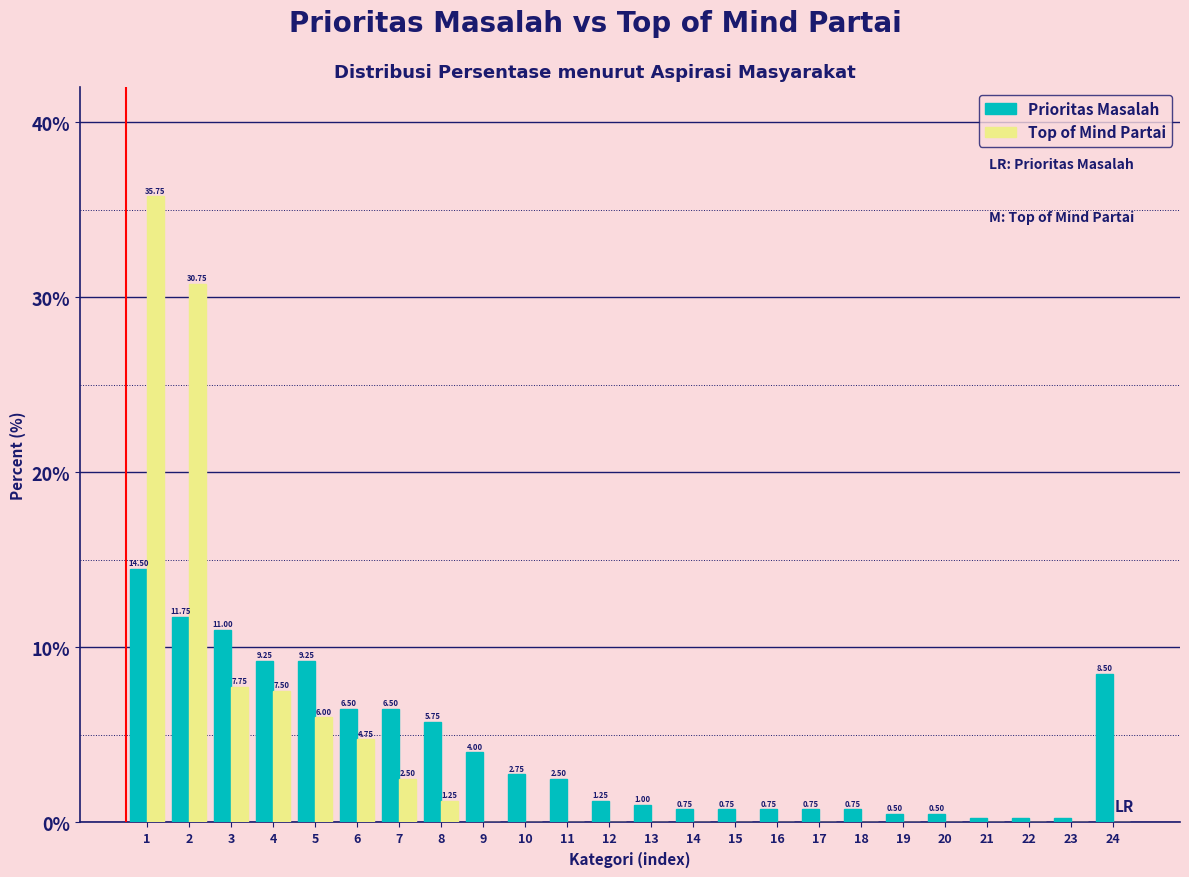

Which series has the largest total across all categories?

Prioritas Masalah